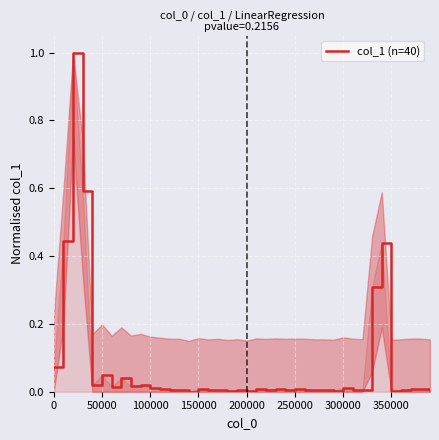

What is the greatest value displayed?

1.0